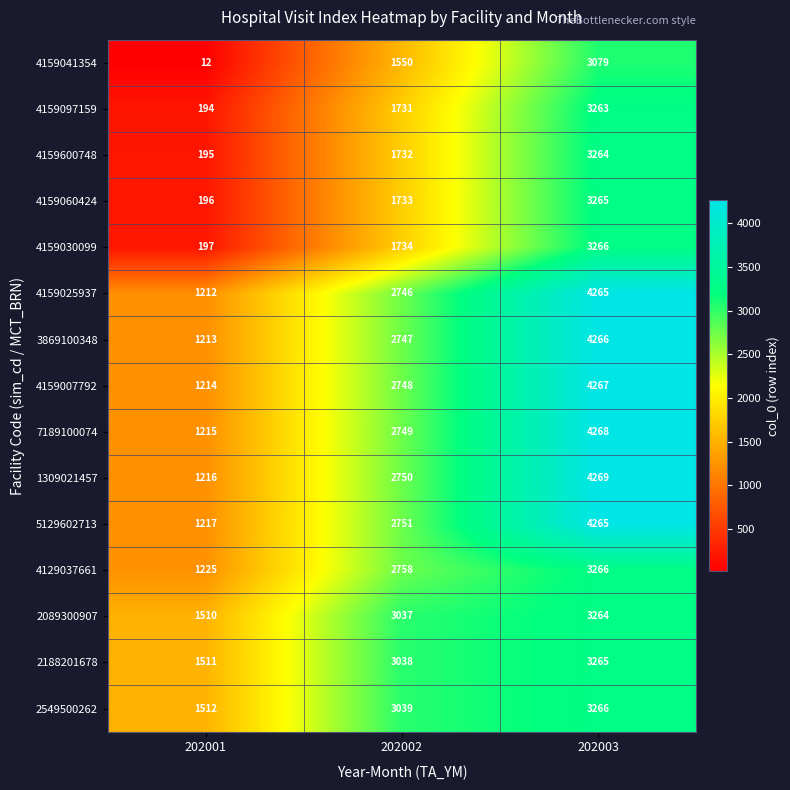

What is the difference between the highest and lowest values at 202001?

1500